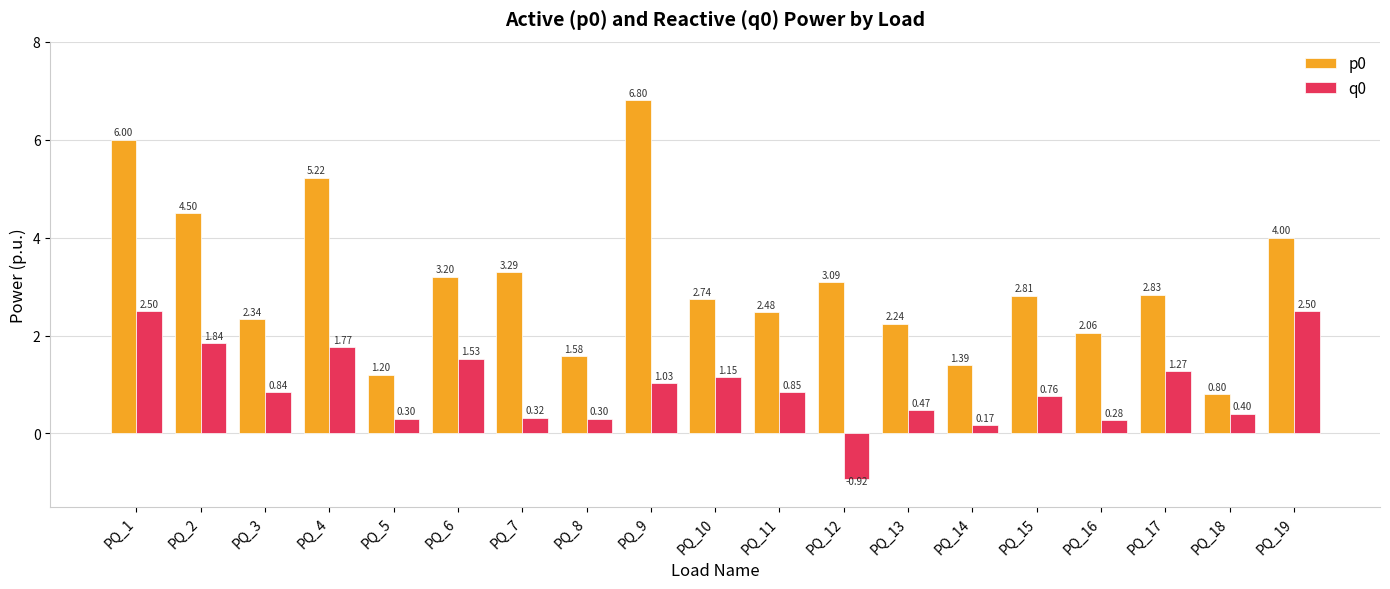

Which series has the largest range (max minus min)?

p0